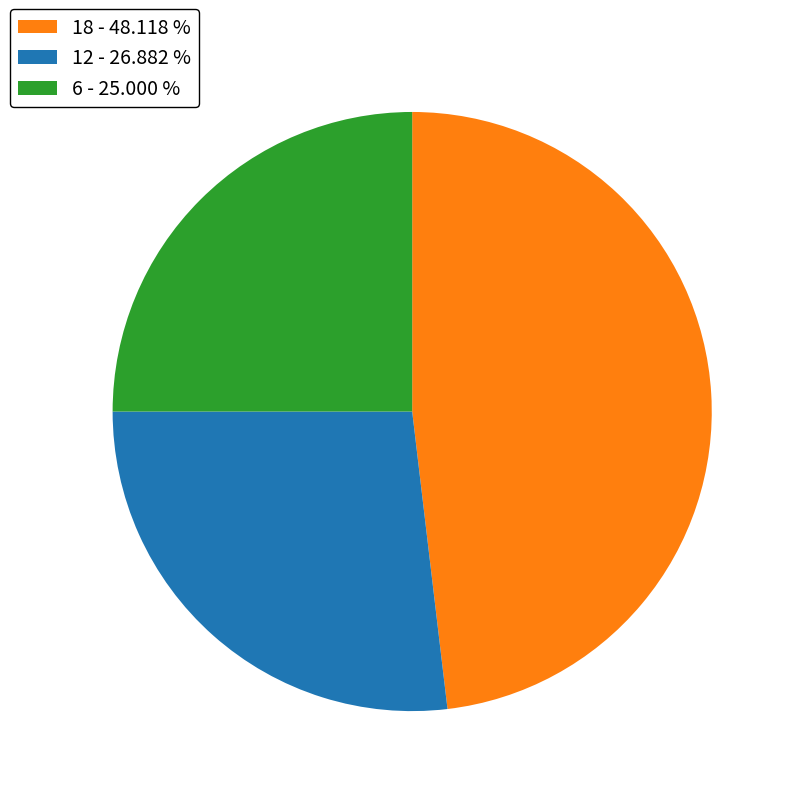

The 6 slice represents 25% of the pie. True or false?

True